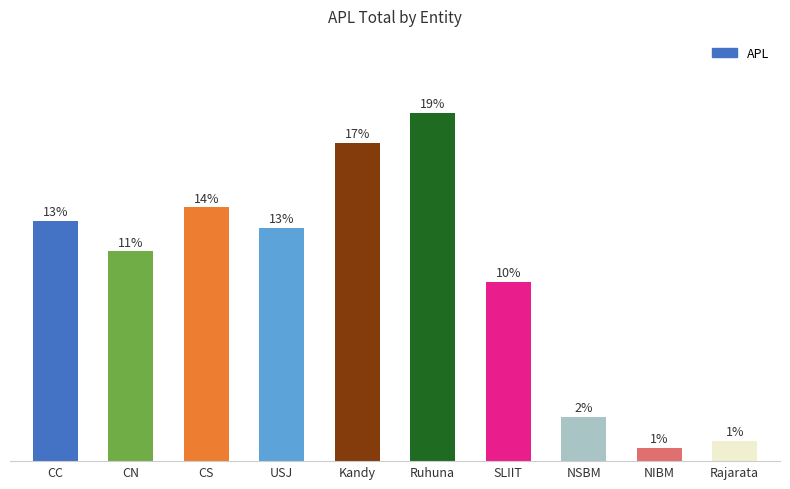

Does the chart contain any negative values?

No